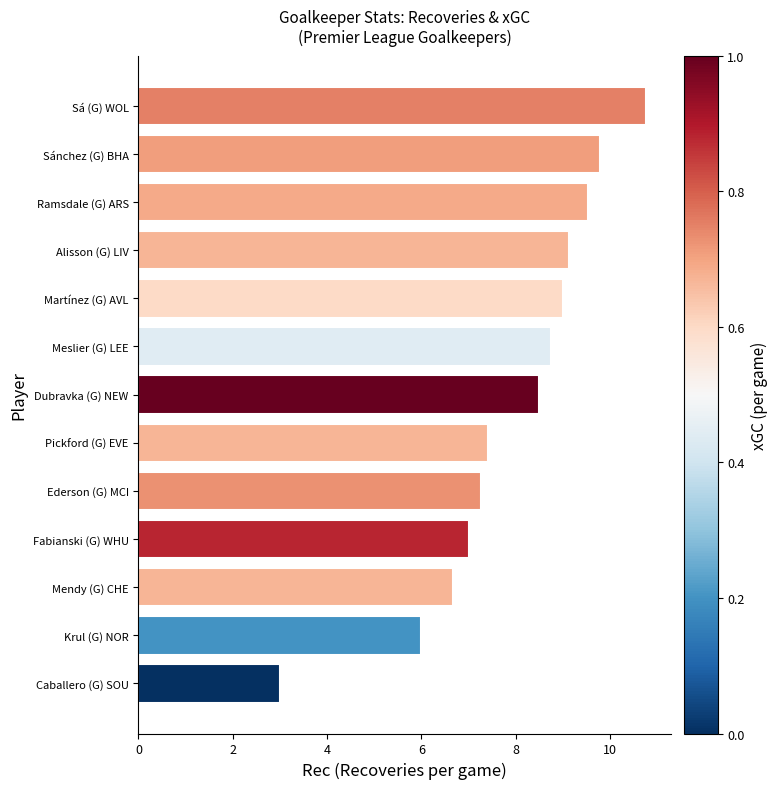

What is the change in value from Ederson (G) MCI to Alisson (G) LIV?

+1.9